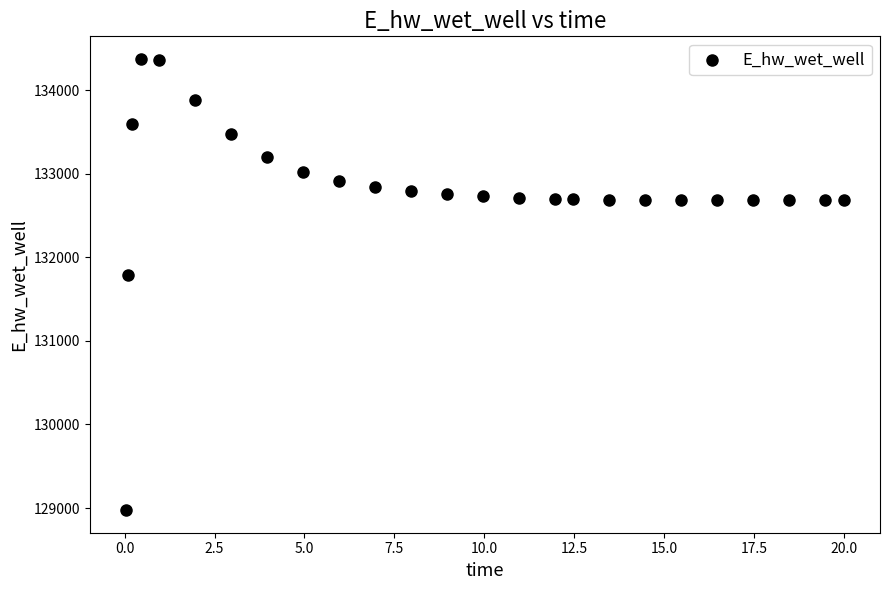

What is the range of Y values (max minus min)?

5397.5